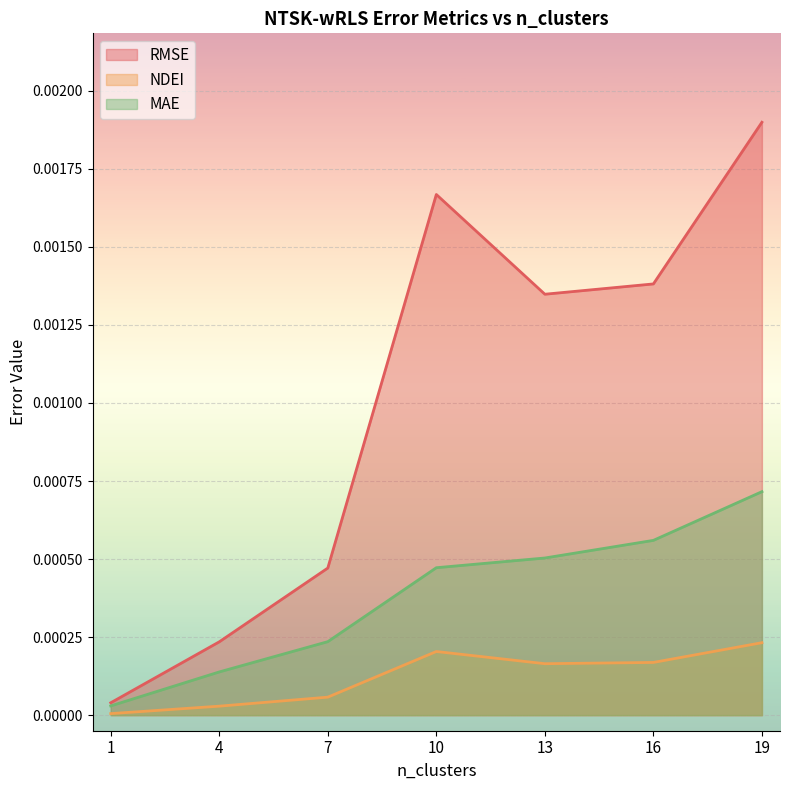

At how many categories does at least one series exceed 0?

7